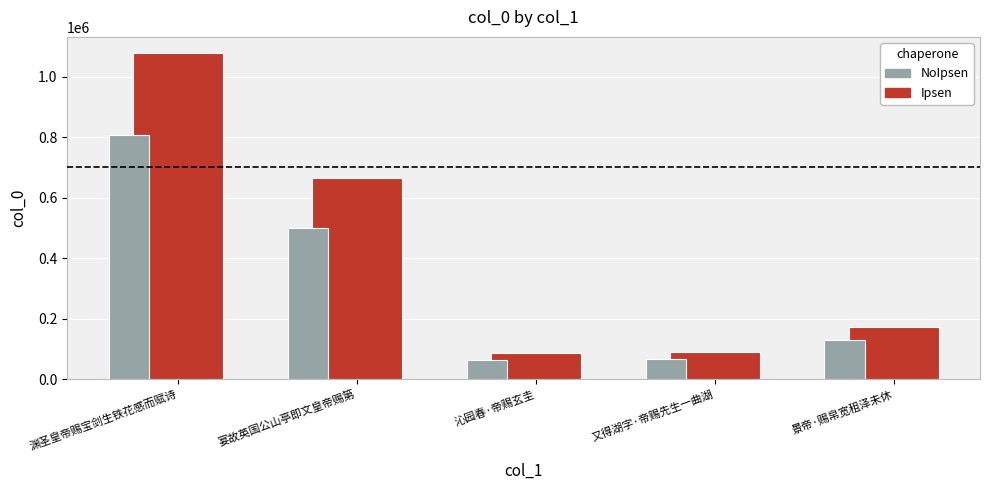

At which category is the sum across all series the highest?

渊圣皇帝赐宝剑生铁花感而赋诗